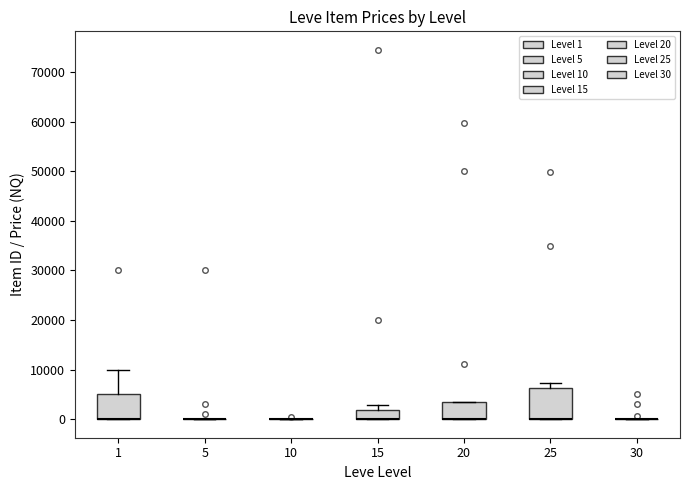

Reading left to right, transcribe this box plot: for each box, give where its median line is, the range the box spans, and where its two whiskers end, as read against the y-axis. The values are not printed on the chart, so give them approximately, as read against the axis.

1: median 0 (drawn on the box's lower edge), box 0 to 5000, whiskers 0 to 10000
5: box collapsed to a line at 0, whiskers 0 to 0
10: box collapsed to a line at 0, whiskers 0 to 0
15: median 0 (drawn on the box's lower edge), box 0 to 2000, whiskers 0 to 3000
20: median 0 (drawn on the box's lower edge), box 0 to 3000, whiskers 0 to 3000
25: median 0 (drawn on the box's lower edge), box 0 to 6000, whiskers 0 to 7000
30: box collapsed to a line at 0, whiskers 0 to 0